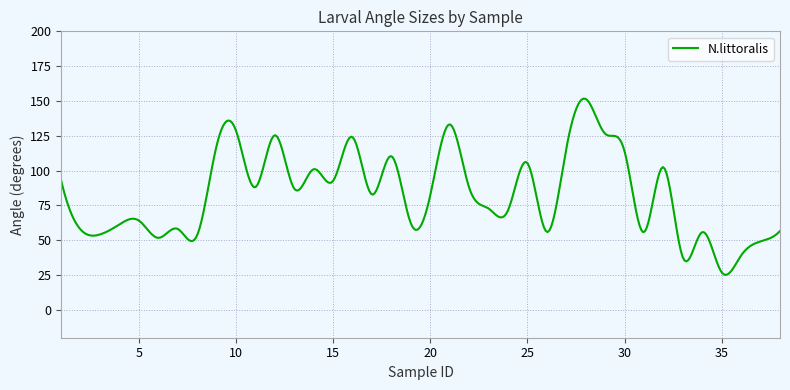

What is the difference between the maximum and minimum values?

126.6